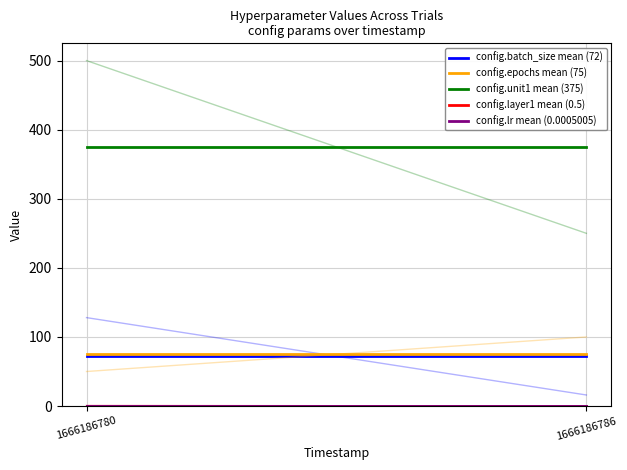

At how many categories does at least one series exceed 203?

2